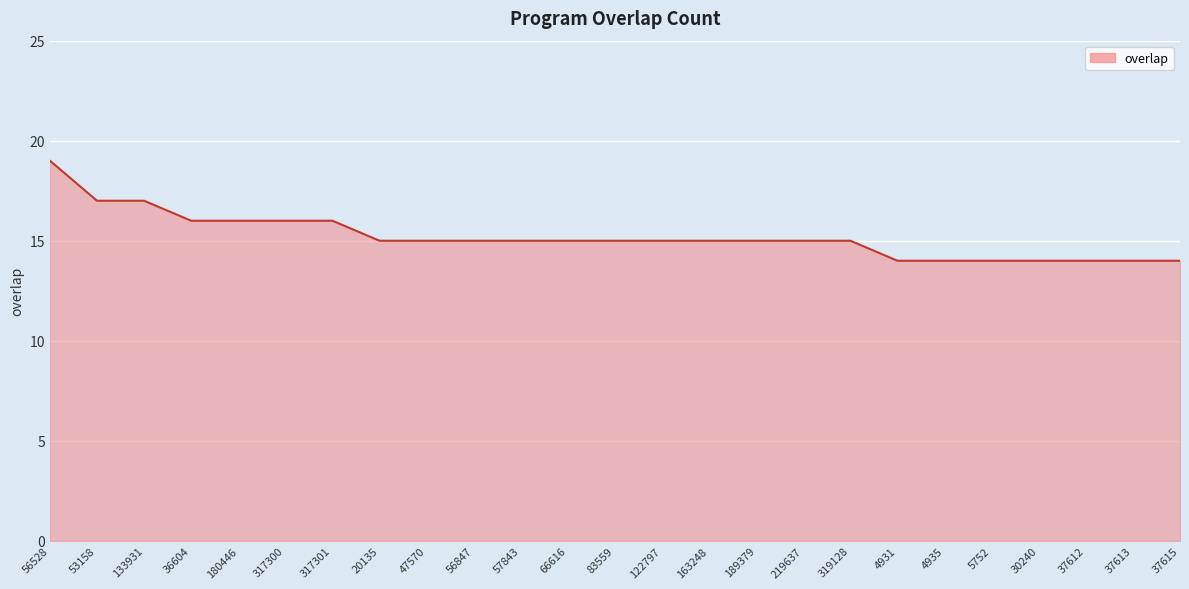

True or false: the data shows 22 at 4931.

False